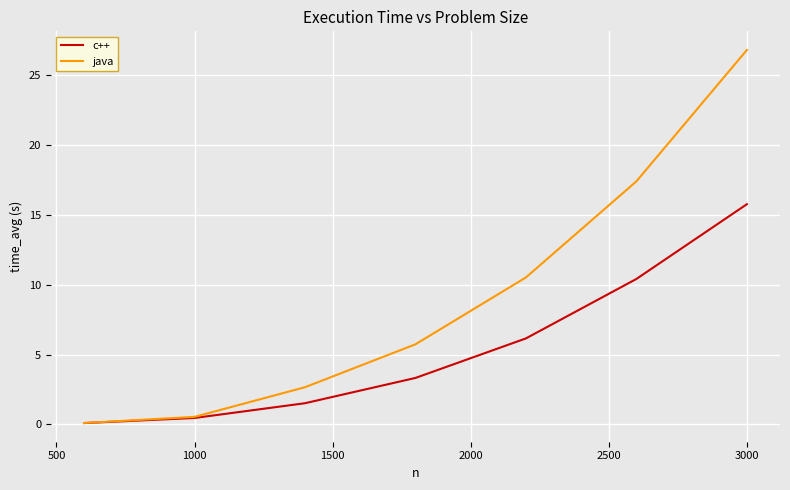

Rank the series by their maximum value, from lowest to highest.

c++, java